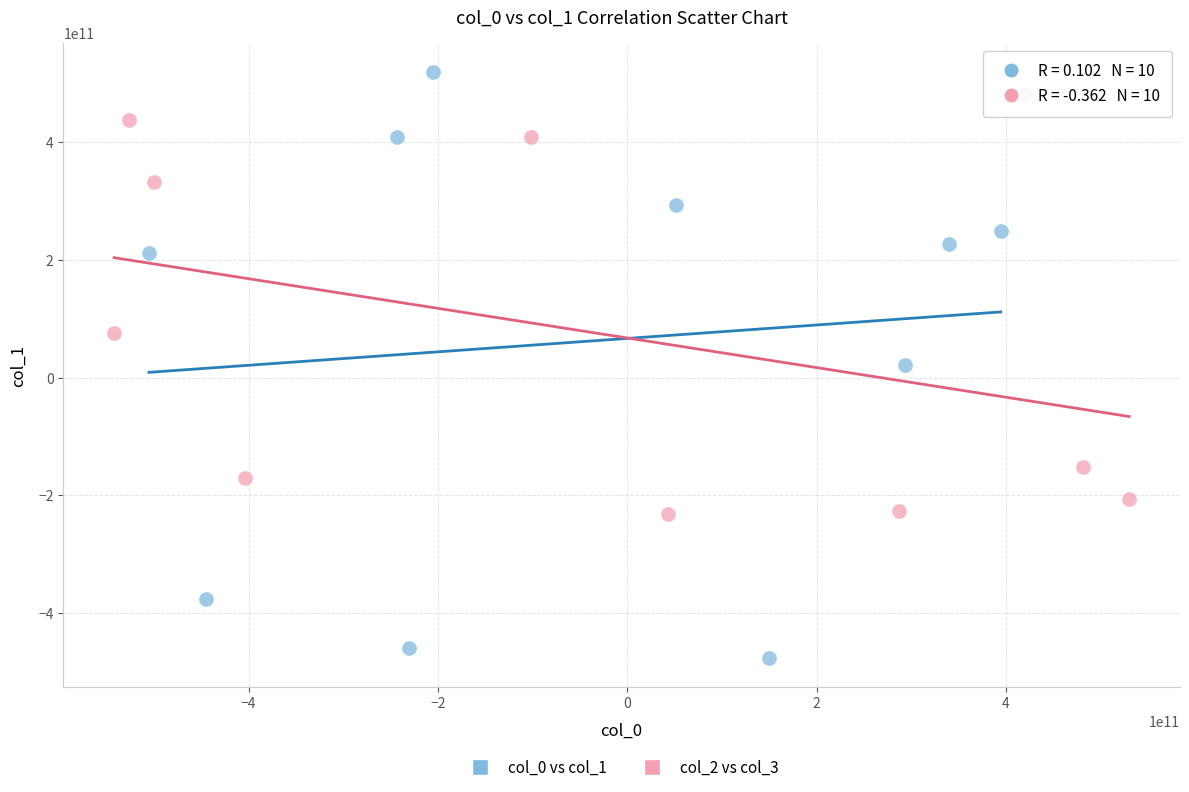

Which series contains the lowest Y value?

col_0 vs col_1